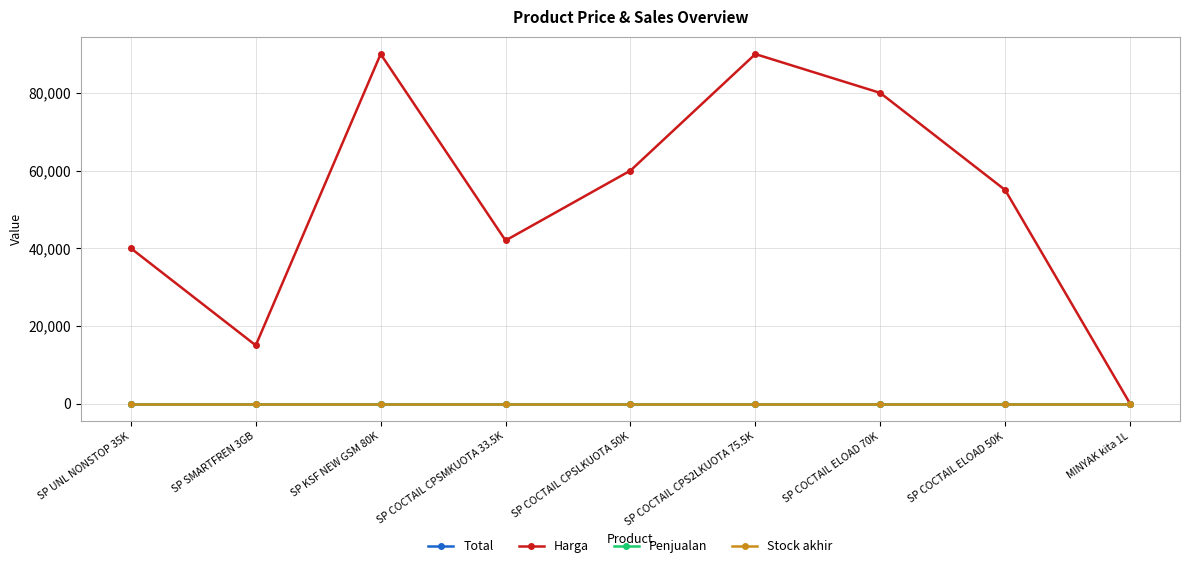

How many lines are shown in the chart?

4